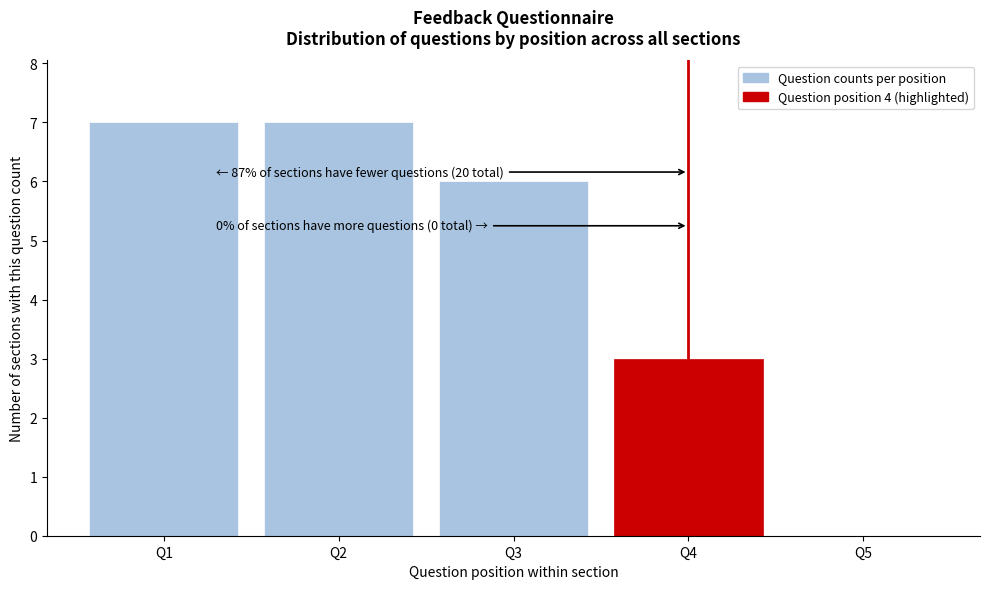

Reading left to right, transcribe all the data shown in this chart.

Q1=7	Q2=7	Q3=6	Q4=3	Q5=0